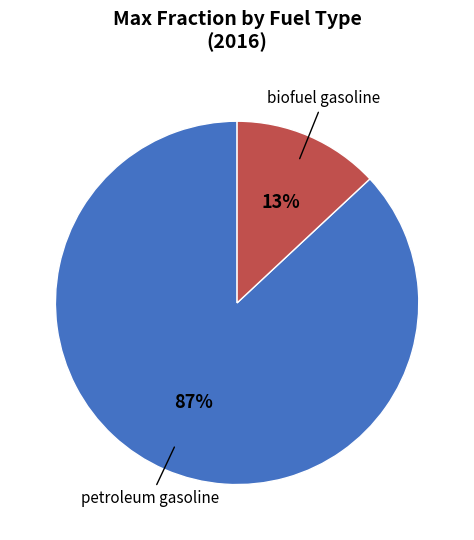

To the nearest percent, what is the difference between the largest and smallest slice percentages?

74%